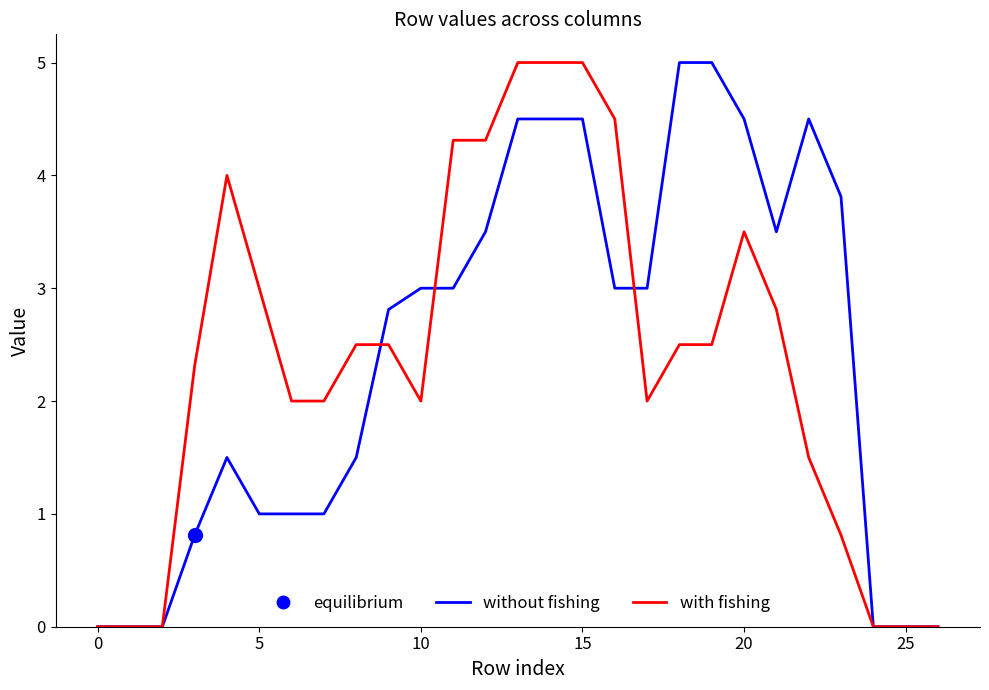

In with fishing, how many points are lower than both neighbors (excluding endpoints)?

2